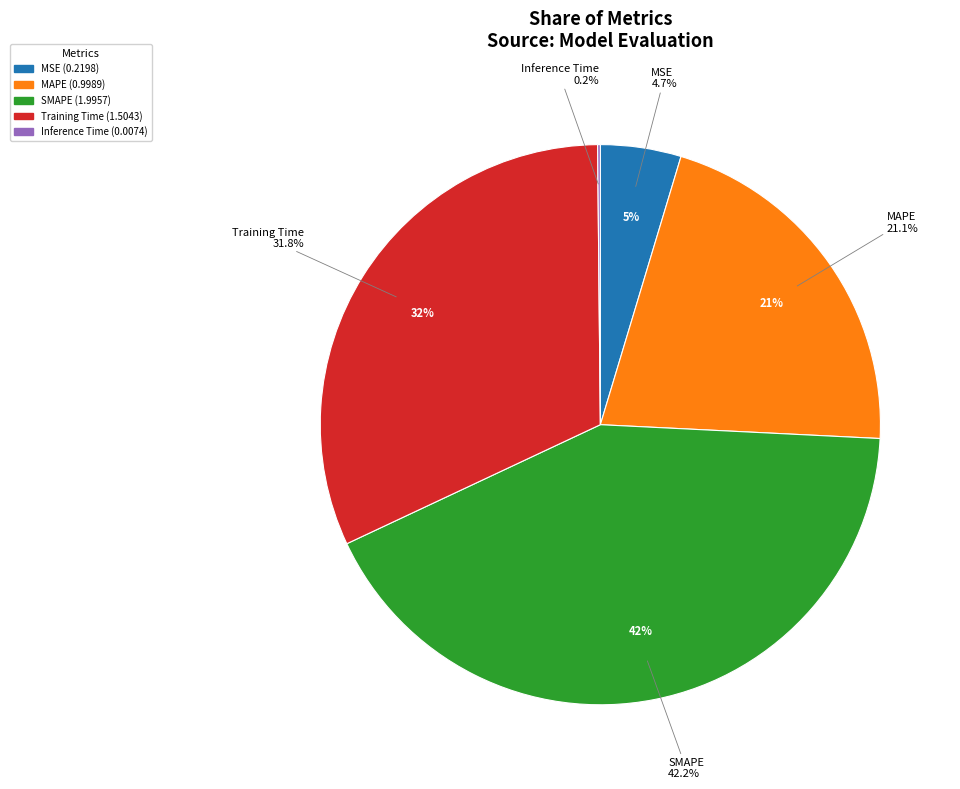

To the nearest percent, what portion does Training Time represent?

32%